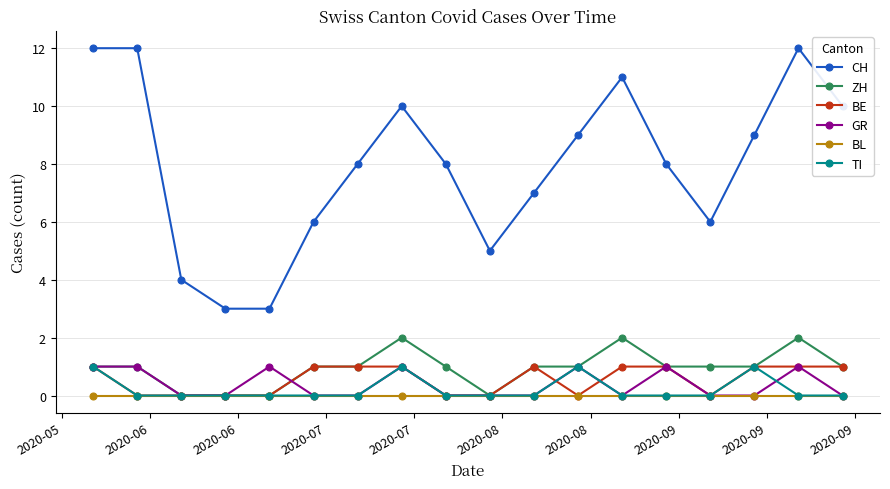

Which series has the largest total across all categories?

CH